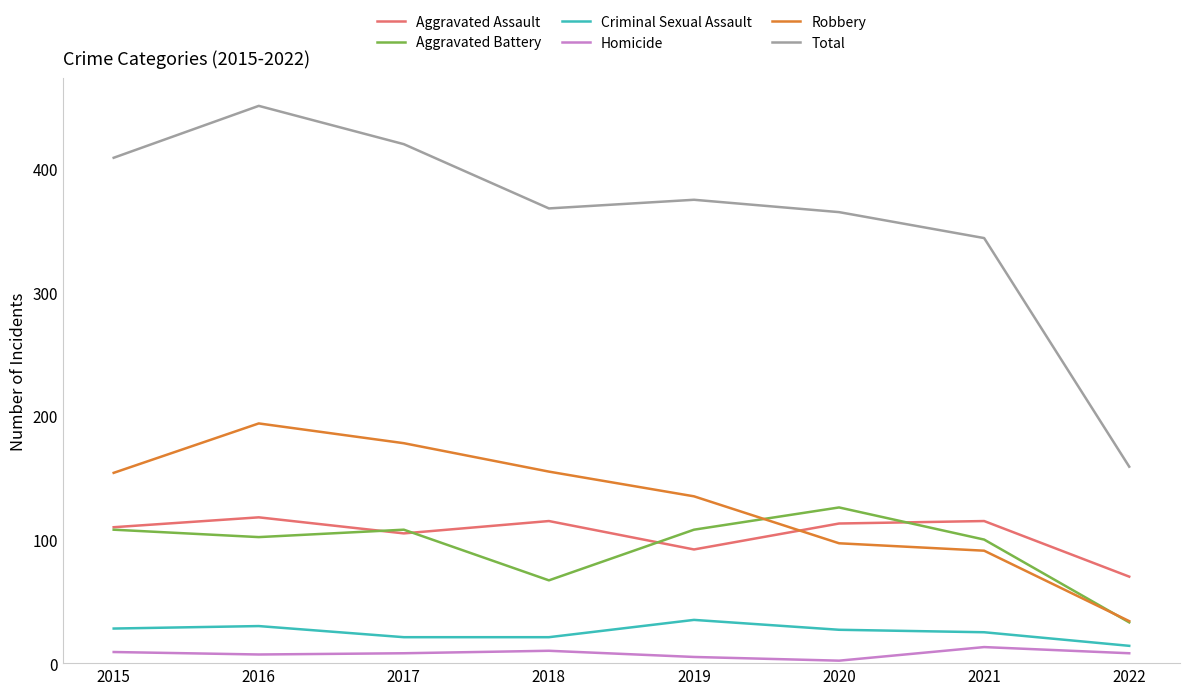

True or false: Aggravated Battery has a value of 100 at 2021.

True